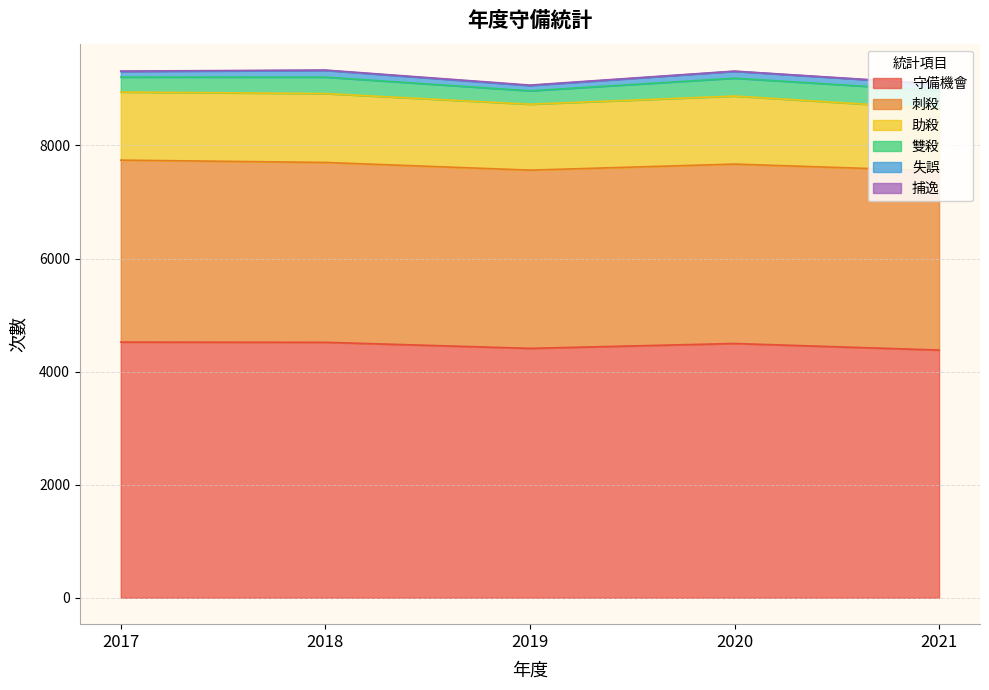

Reading left to right, list all the values displayed in this chart.

守備機會: 4522	4518	4411	4497	4381
刺殺: 3218	3181	3152	3173	3170
助殺: 1204	1218	1166	1203	1097
雙殺: 264	291	237	316	318
失誤: 100	119	93	121	114
捕逸: 7	6	8	4	5